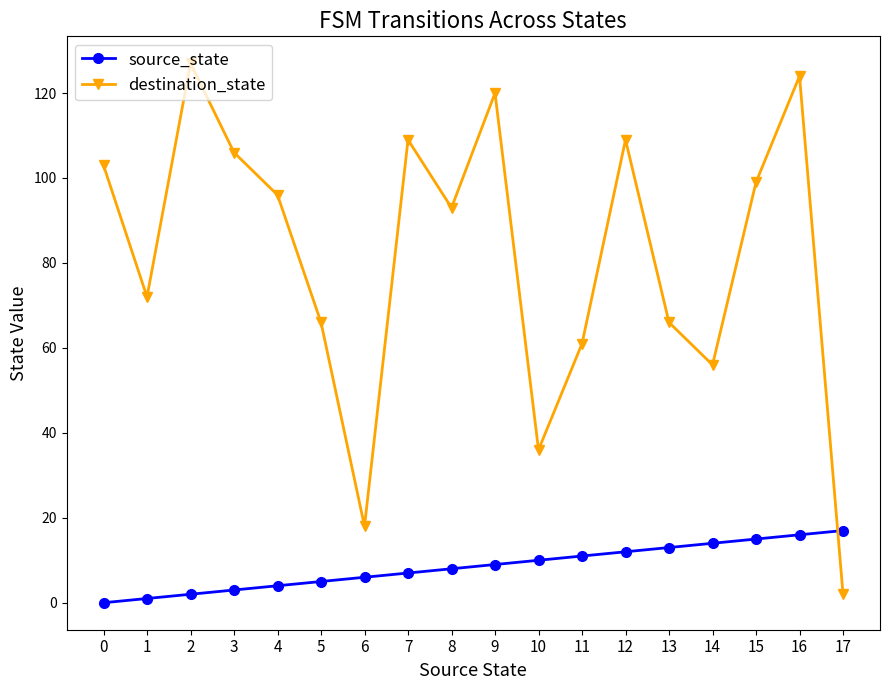

What is the value of the destination_state point at the 9th from the left?

93